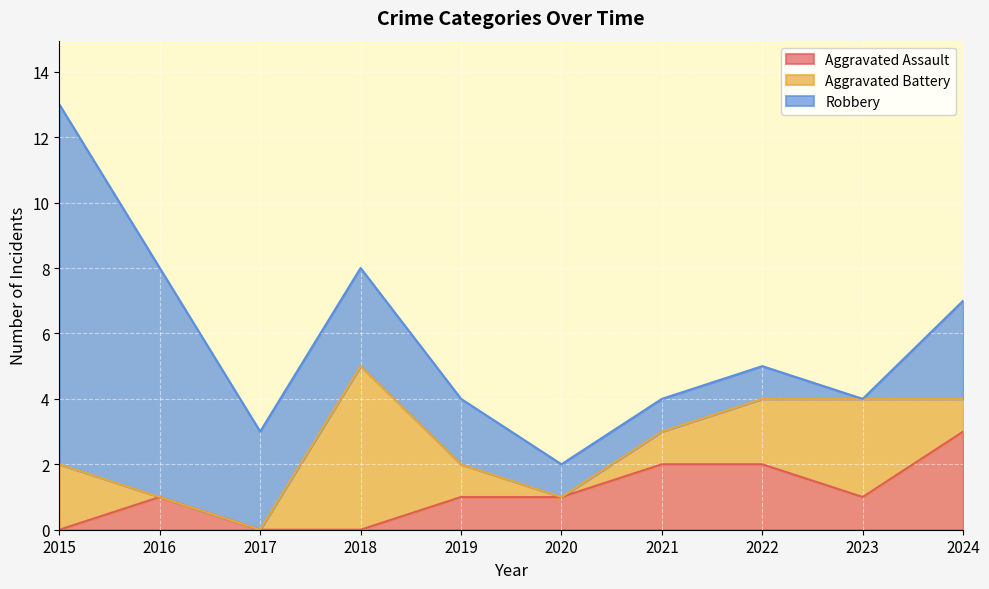

At which category does Aggravated Assault reach its first local peak?

2016